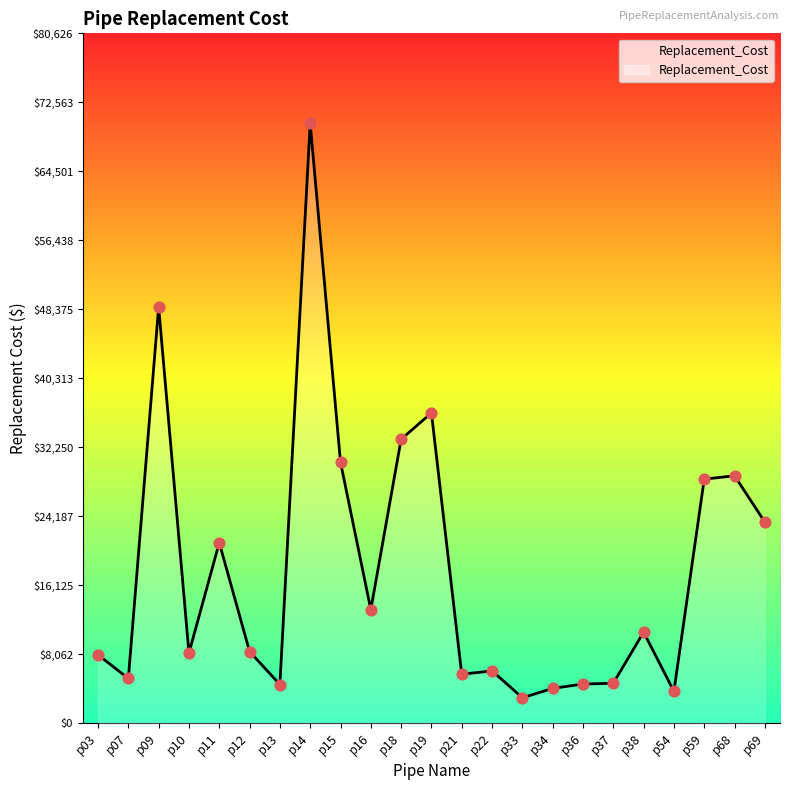

What is the ratio of the value at p15 to the value at p18?

0.9